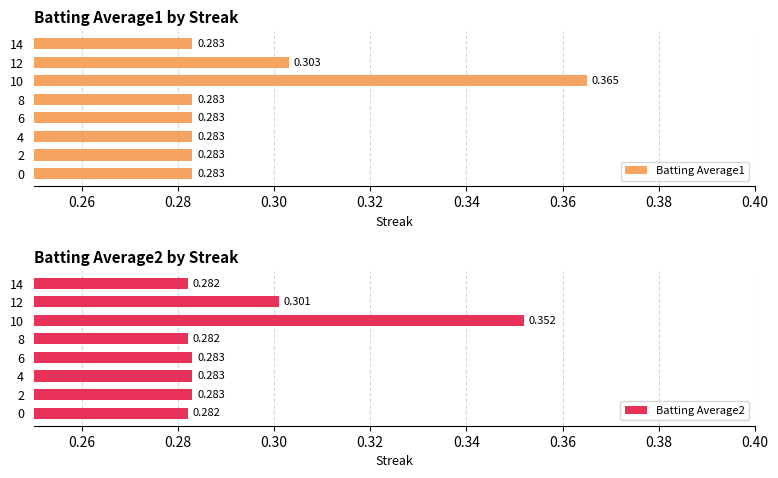

What is the smallest value displayed?

0.3